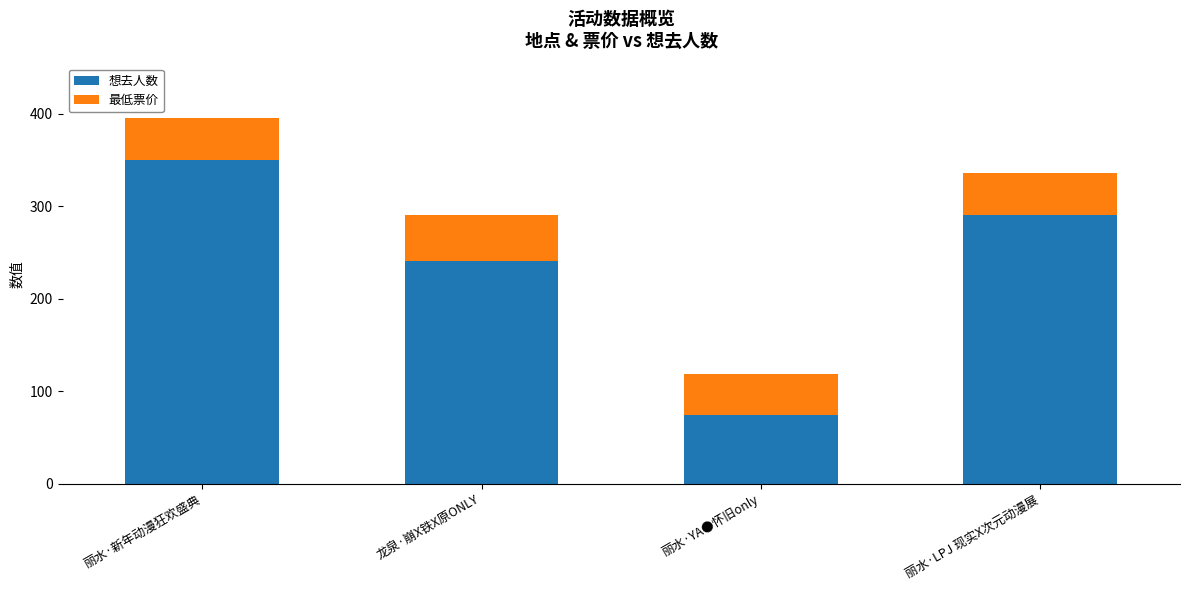

What is the maximum value for 想去人数?

350